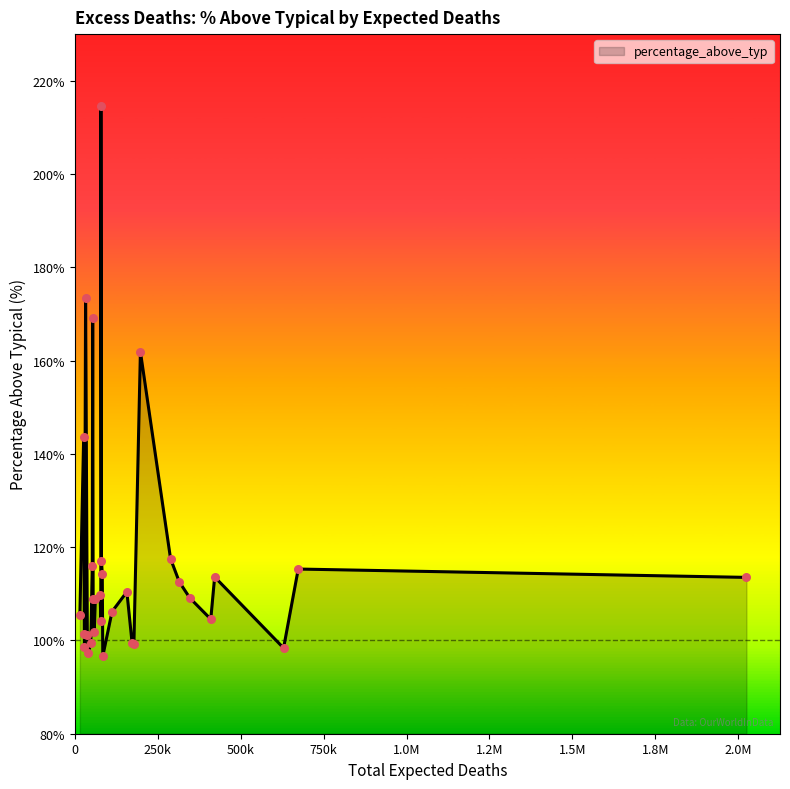

What is the difference between the maximum and minimum values?

118.0